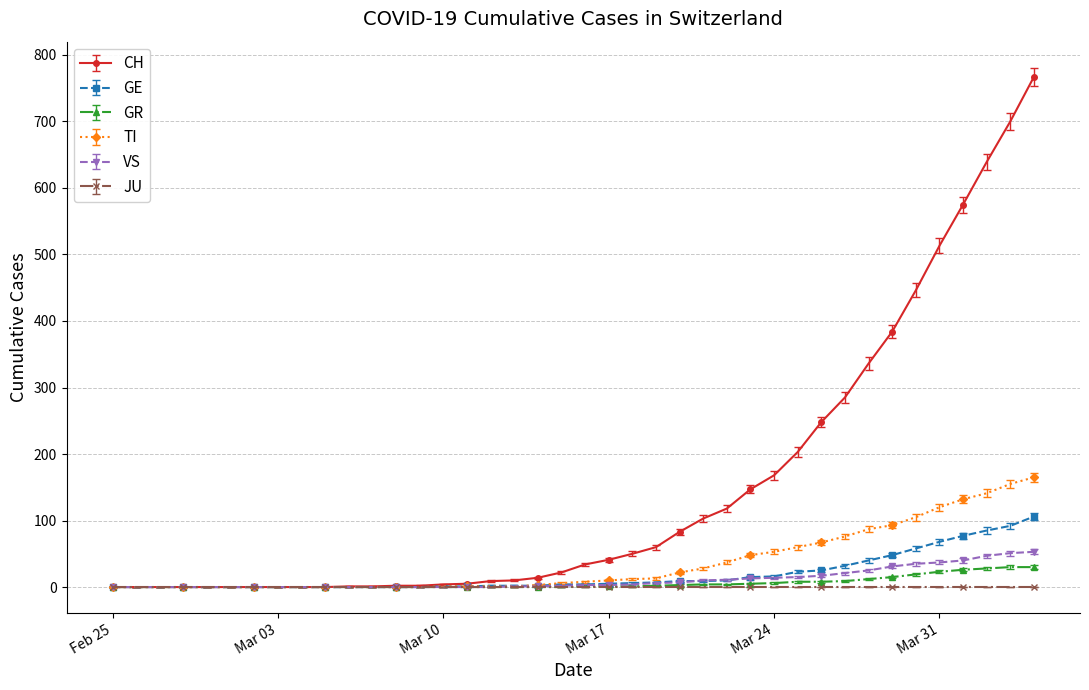

What is the maximum value shown in the chart?

767